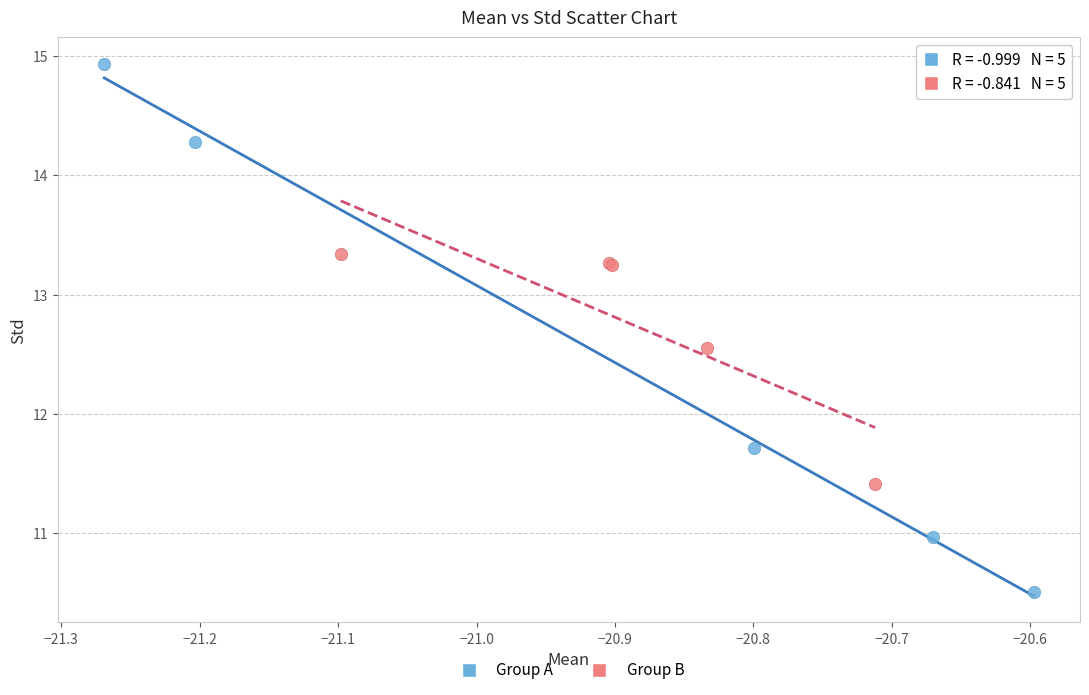

Which series reaches the maximum Y coordinate?

Group A